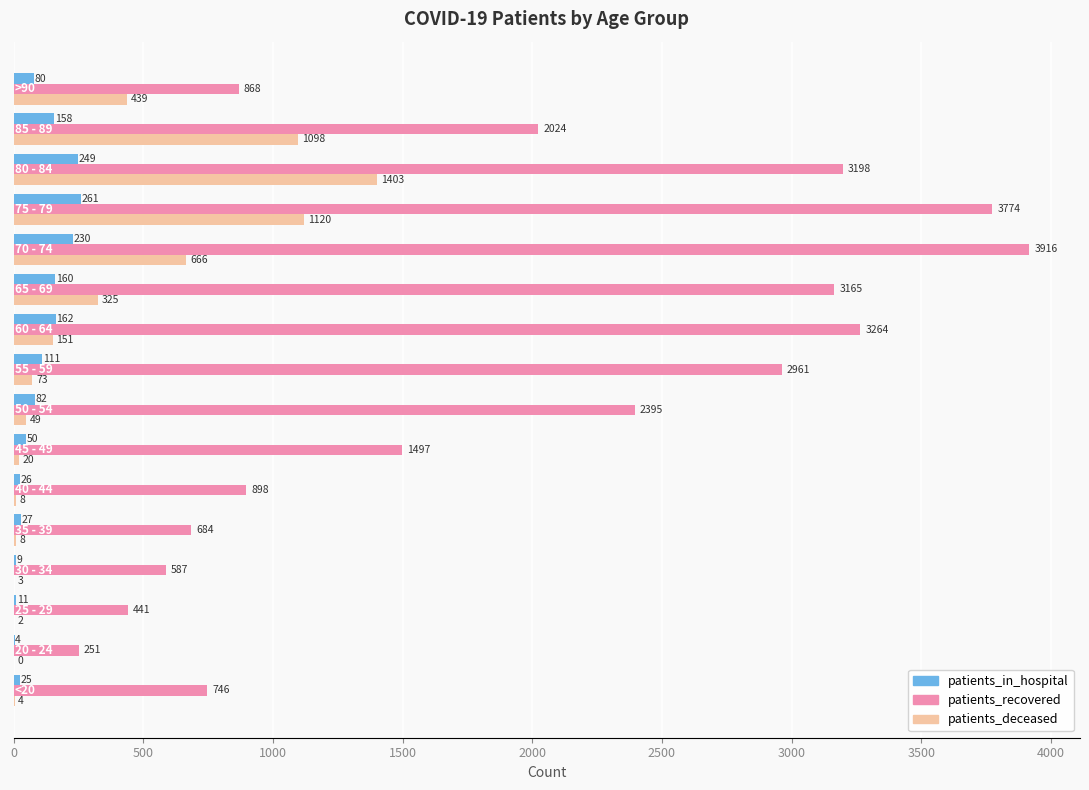

Which series has the largest total across all categories?

patients_recovered